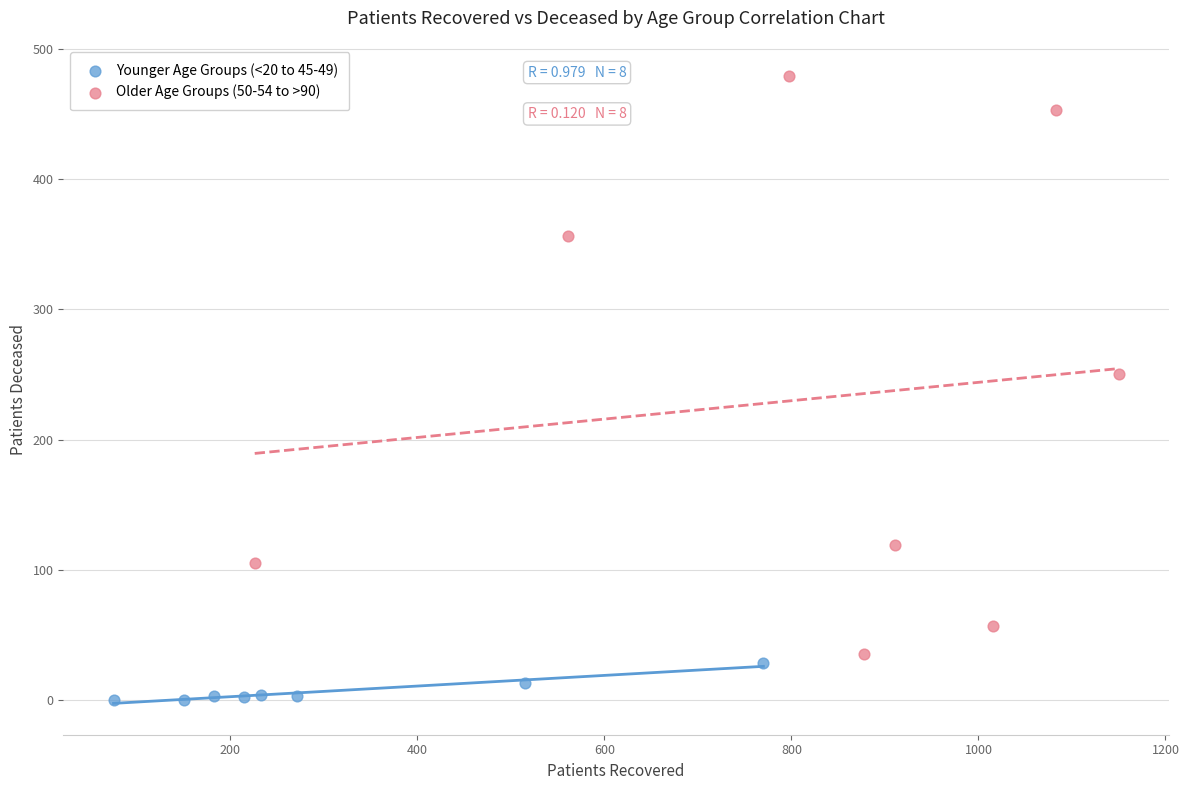

Which series has the largest Y range (max minus min)?

Older Age Groups (50-54 to >90)